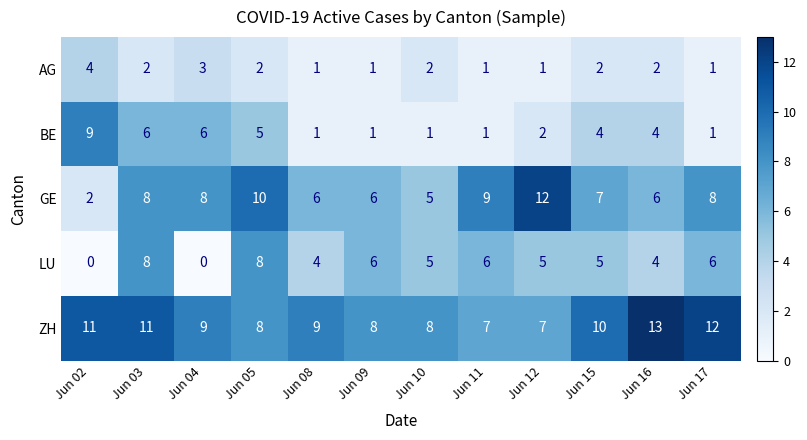

List the series in order of their overall mean, highest first.

ZH, GE, LU, BE, AG